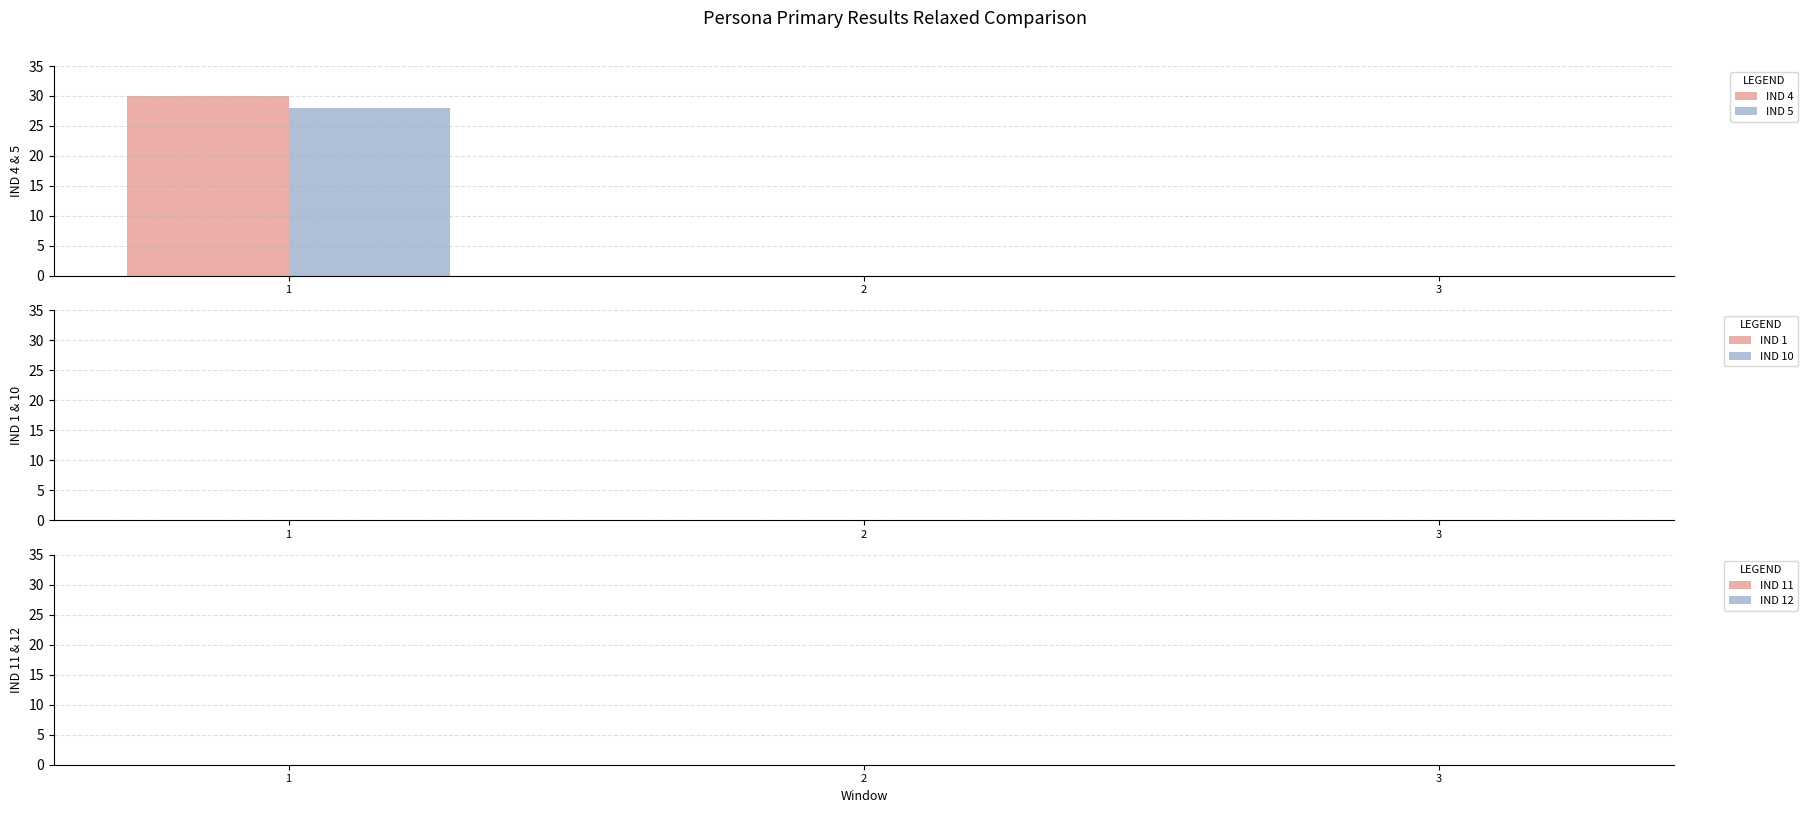

At which category does the chart reach its peak across all series?

1